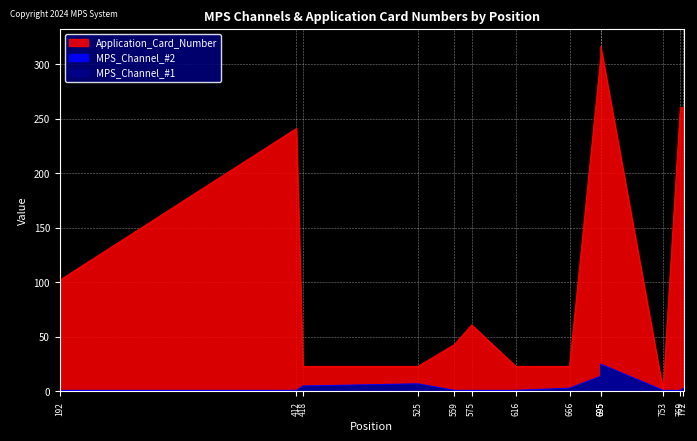

True or false: MPS_Channel_#2 and Application_Card_Number cross at least once.

False